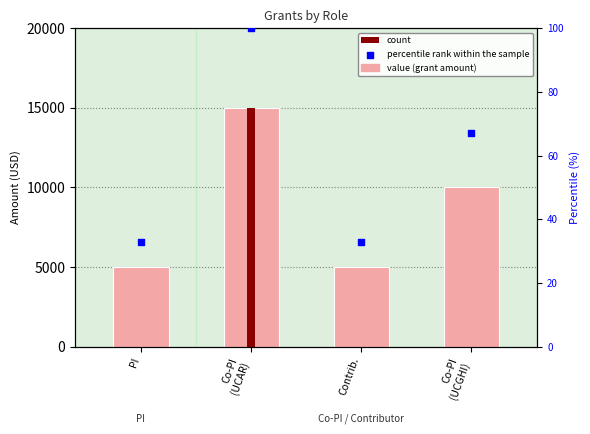

Which series has the largest total across all categories?

amount